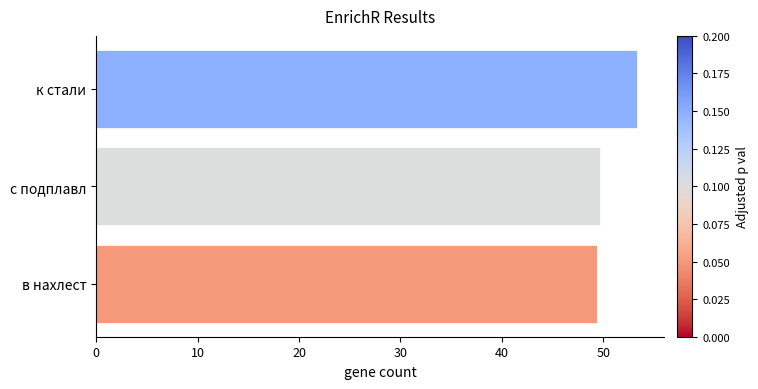

How many bars are there in total?

3